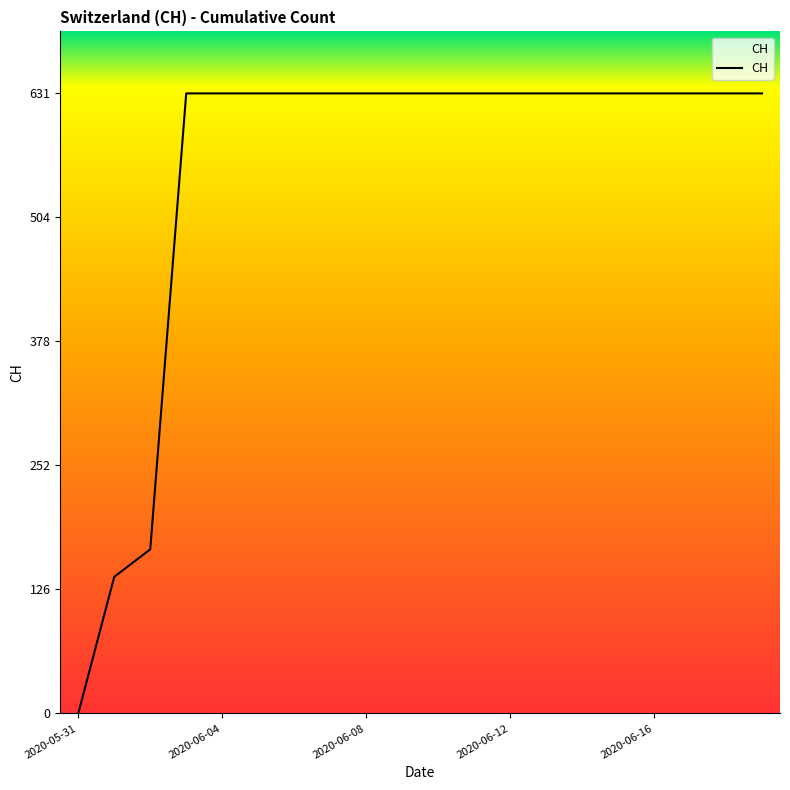

How many data points are less than 631?

3